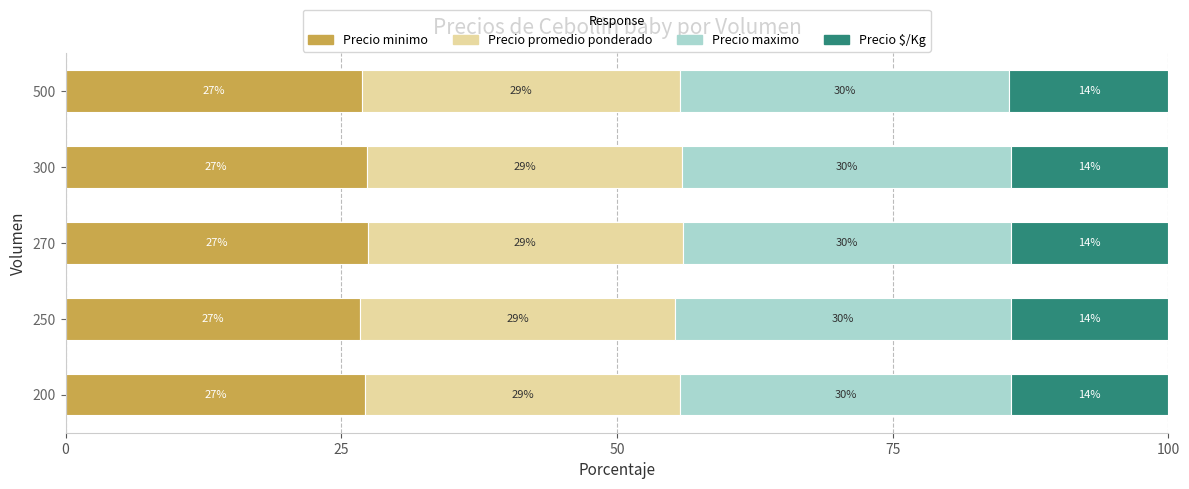

What are all the series names shown in the legend?

Precio minimo, Precio promedio ponderado, Precio maximo, Precio $/Kg